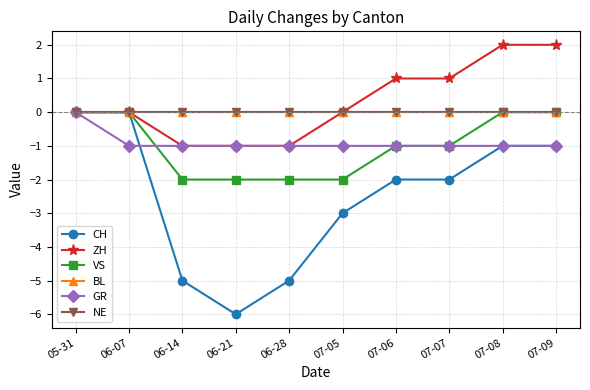

Does the chart have visible grid lines?

Yes